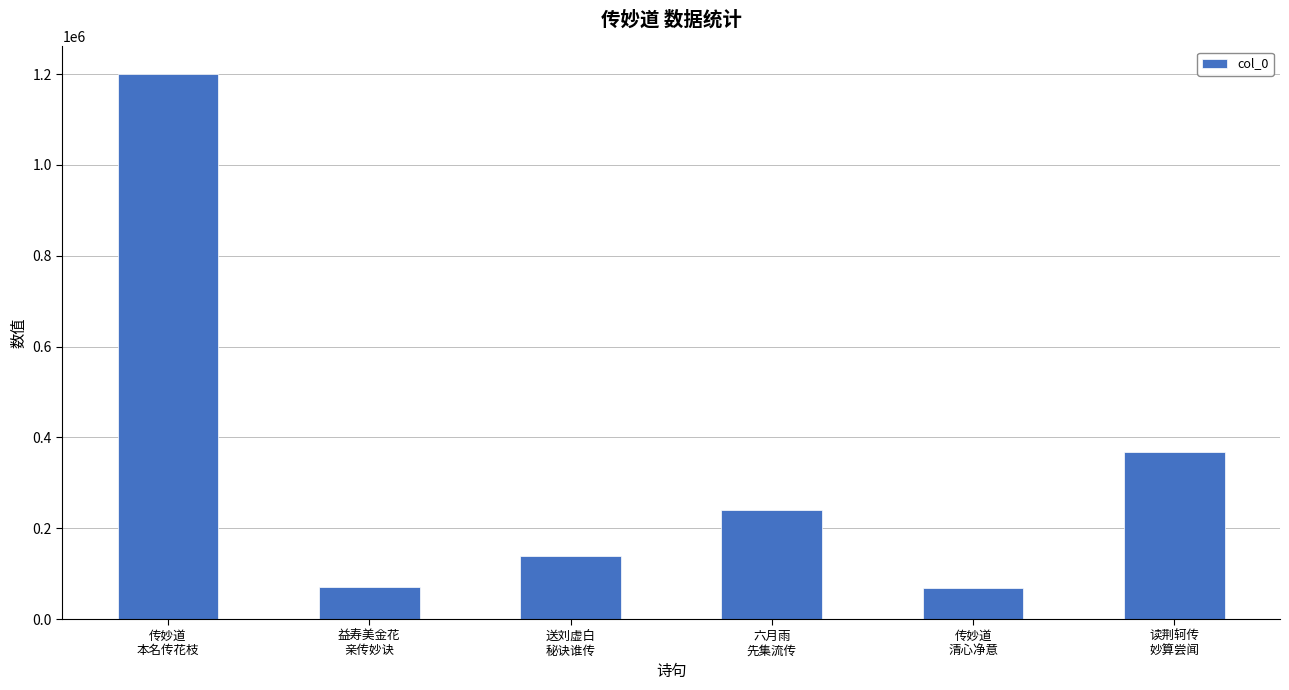

Count the number of categories in the chart.

6